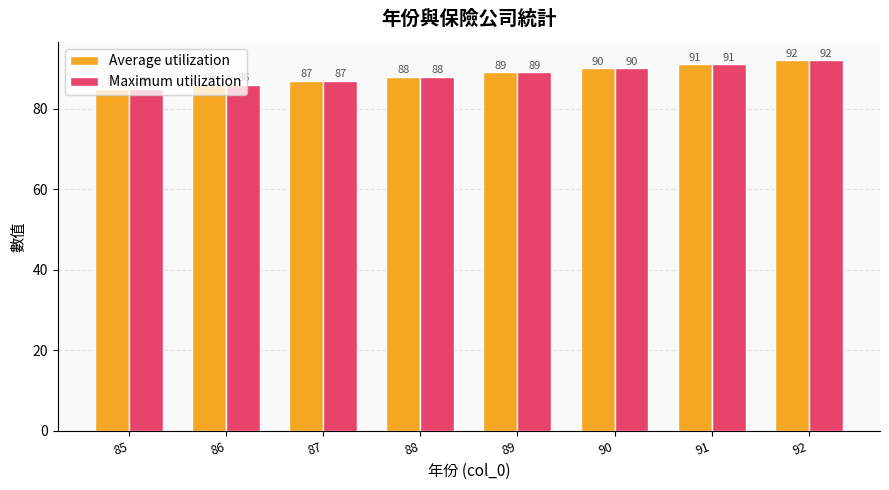

Rank the categories by Average utilization value from highest to lowest.

92, 91, 90, 89, 88, 87, 86, 85